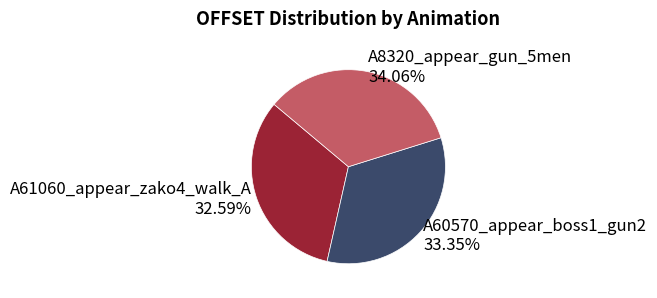

What percentage is the A8320_appear_gun_5men slice, to the nearest percent?

34%